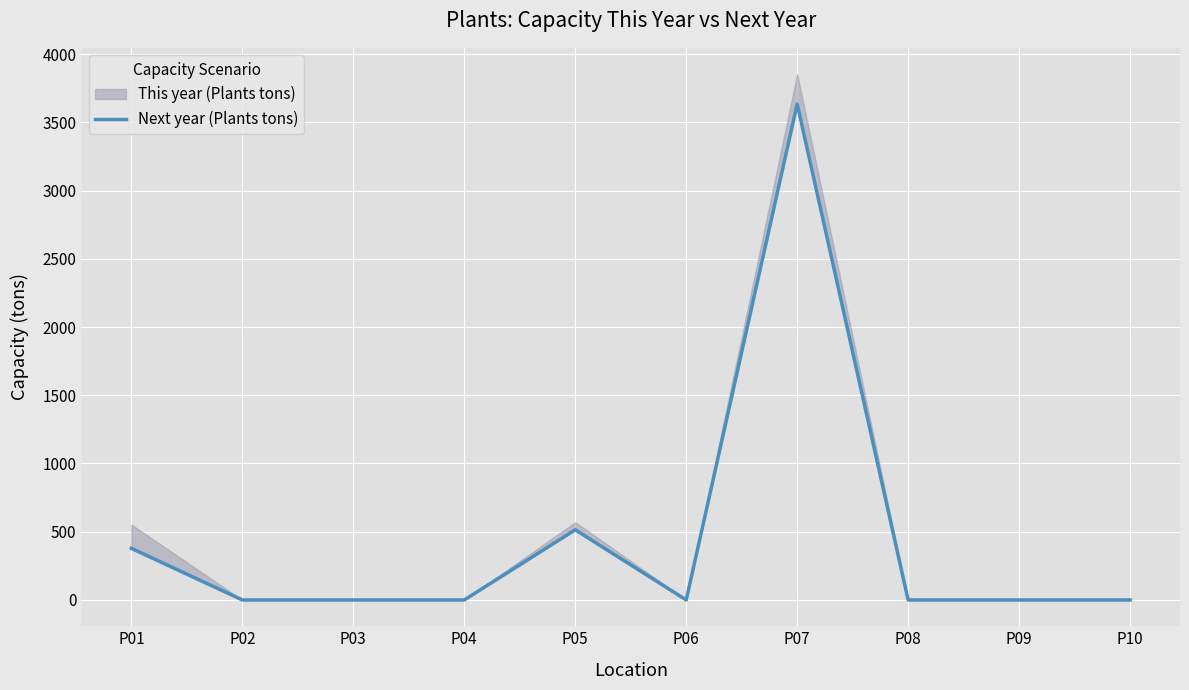

How many values exceed 0?

3